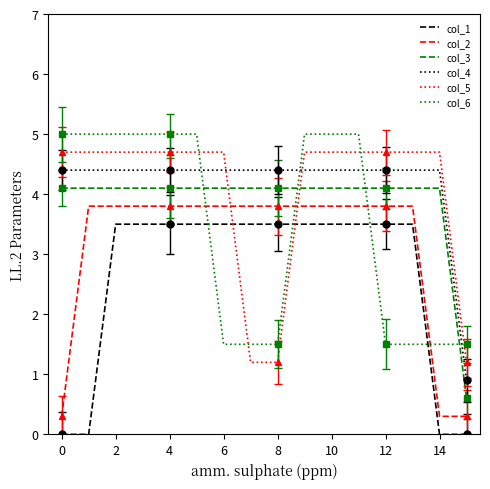

True or false: col_3 and col_2 cross at least once.

False